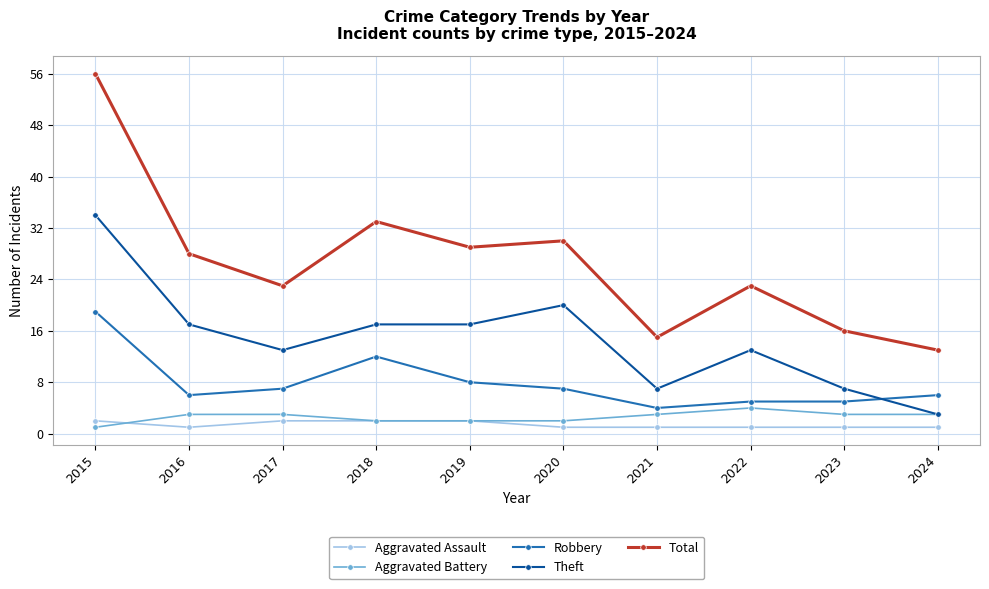

What is the approximate value of Total at 2023, to the nearest 5?

15